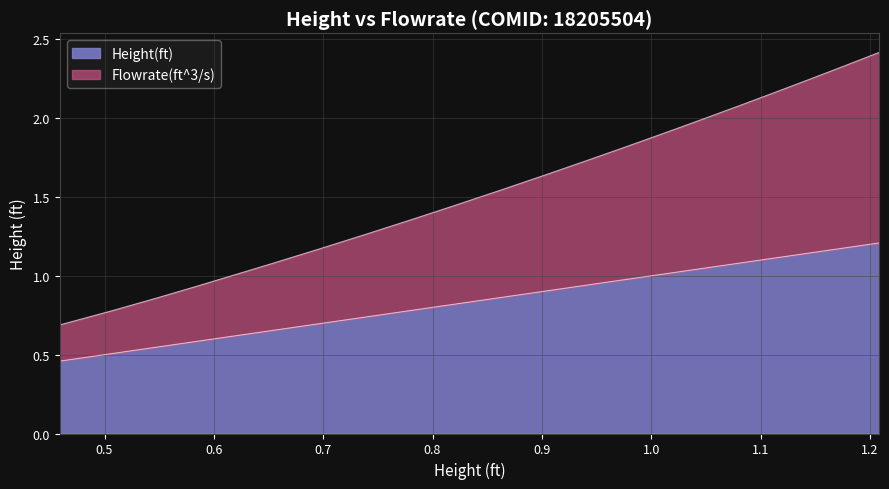

Is it true that Flowrate(ft^3/s) equals 0.7 at 0.976516?

False